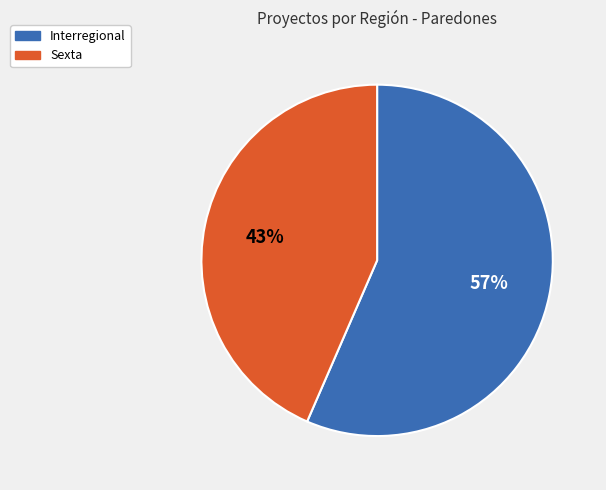

The Sexta slice represents 58% of the pie. True or false?

False